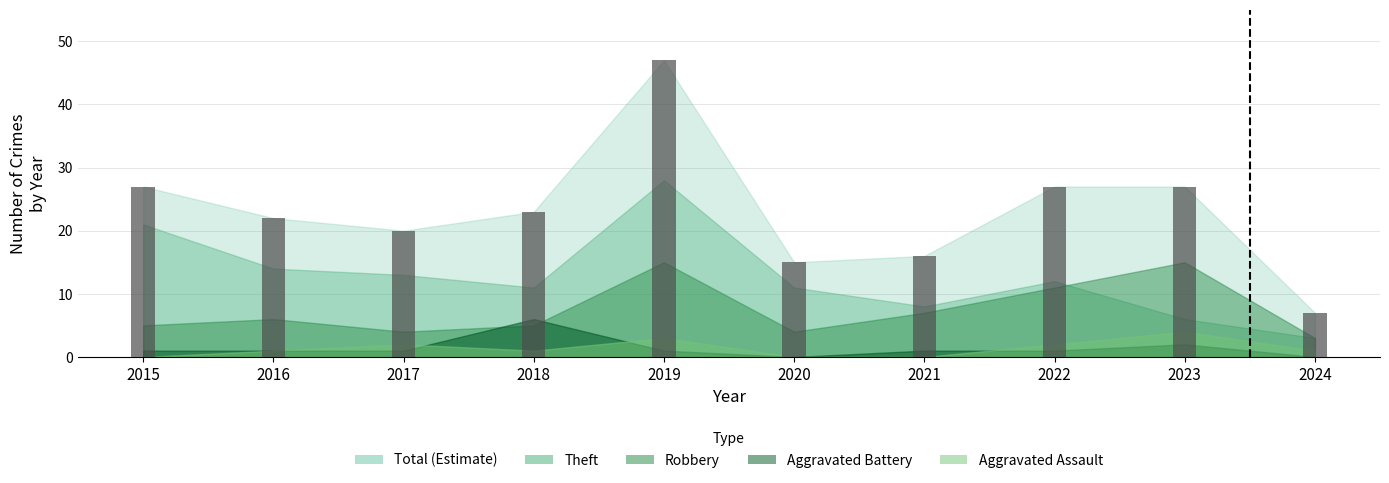

What is the value of the 8th bar from the left?

27